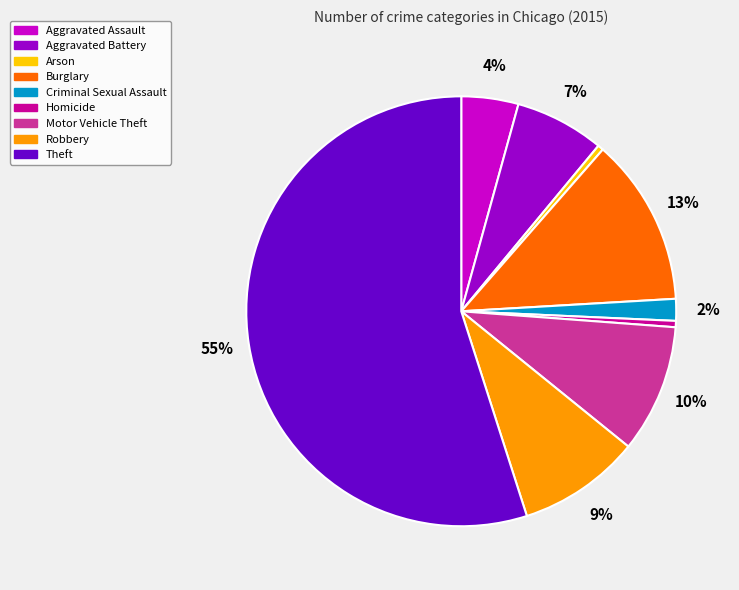

Count the number of slices in the pie.

9